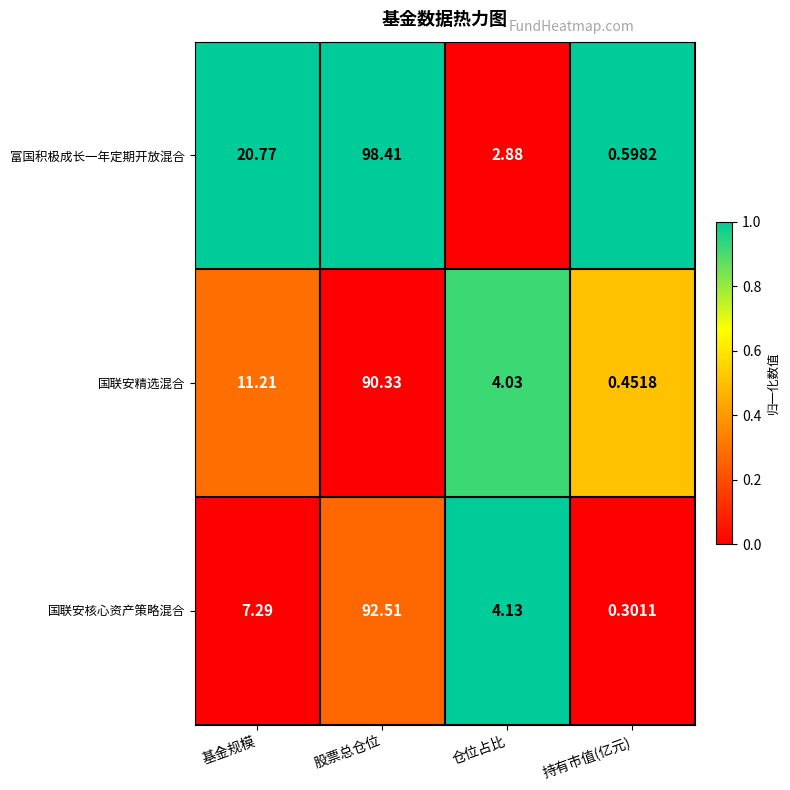

At which category is the sum across all series the highest?

股票总仓位